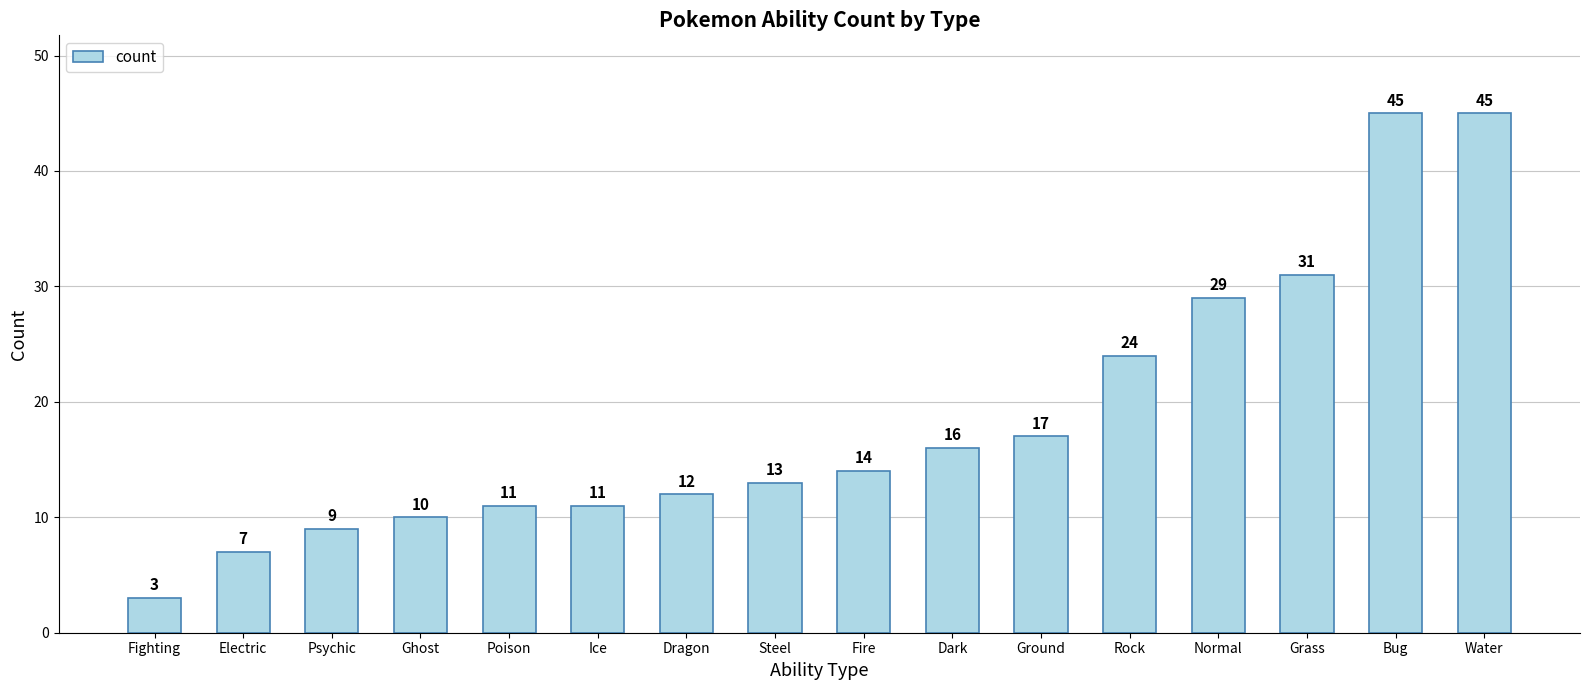

What is the value of the 3rd bar from the left?

9